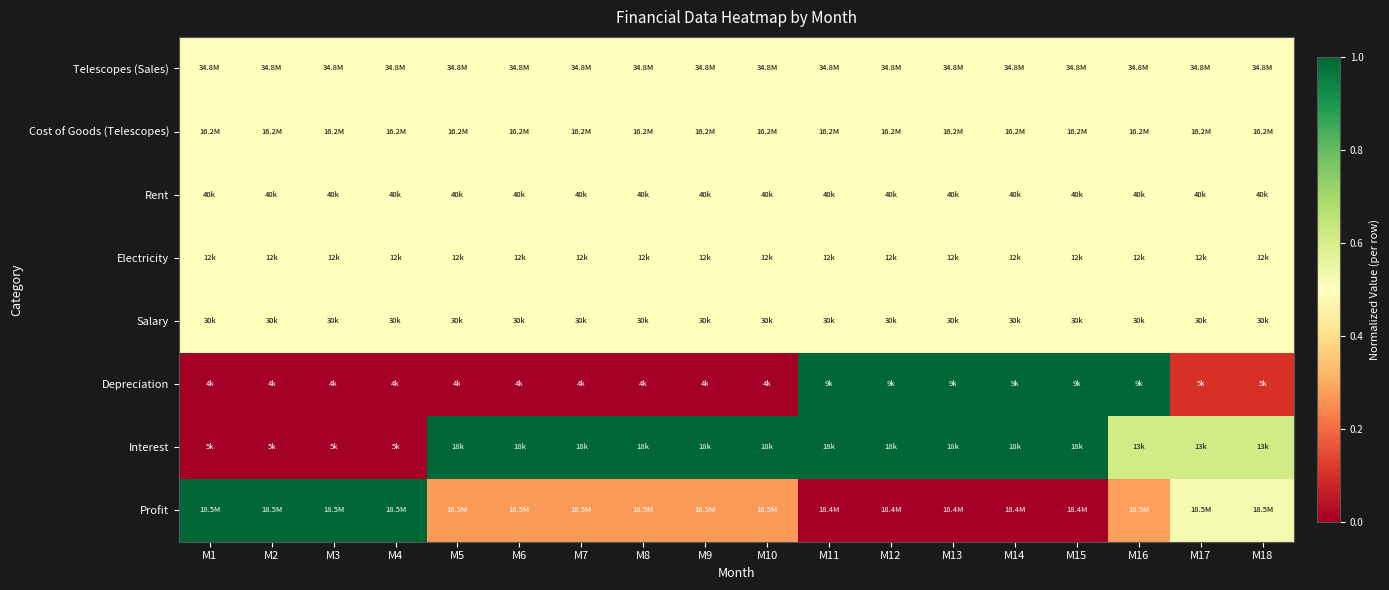

What is the difference between the highest and lowest values at M15?

1.0